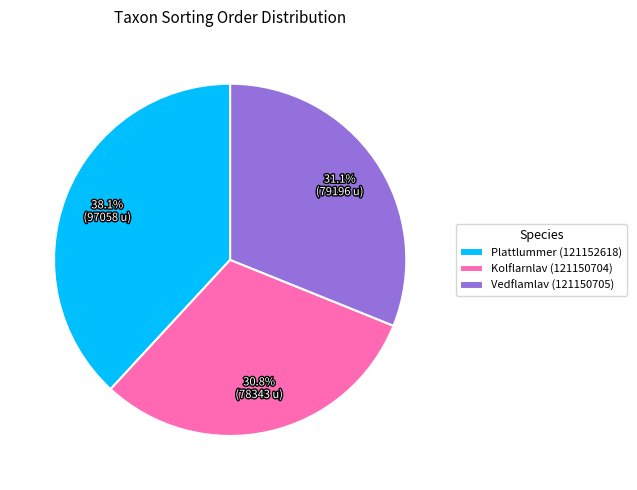

Which slice is the largest?

Plattlummer (121152618)